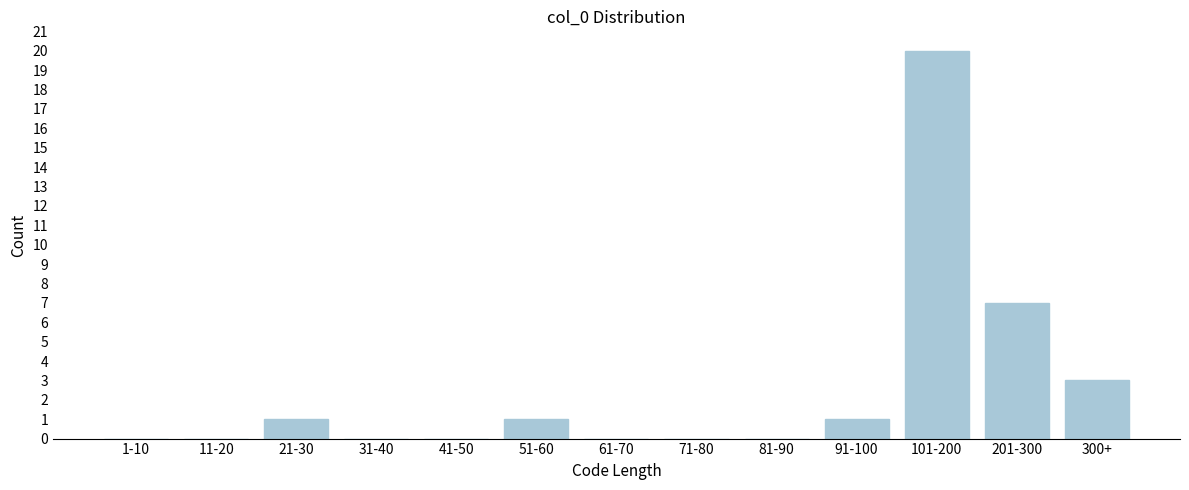

Reading left to right, extract all data points from this chart.

1-10=0	11-20=0	21-30=1	31-40=0	41-50=0	51-60=1	61-70=0	71-80=0	81-90=0	91-100=1	101-200=20	201-300=7	300+=3